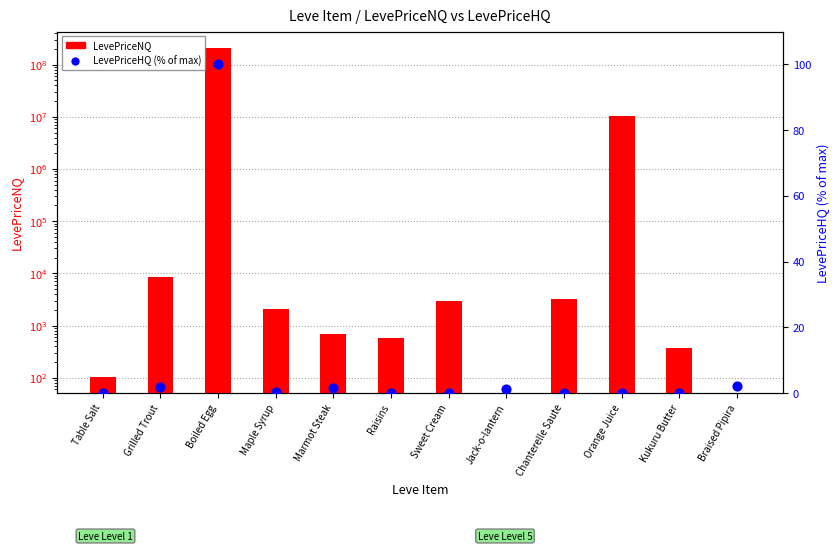

At how many categories does at least one series exceed 116365638?

1